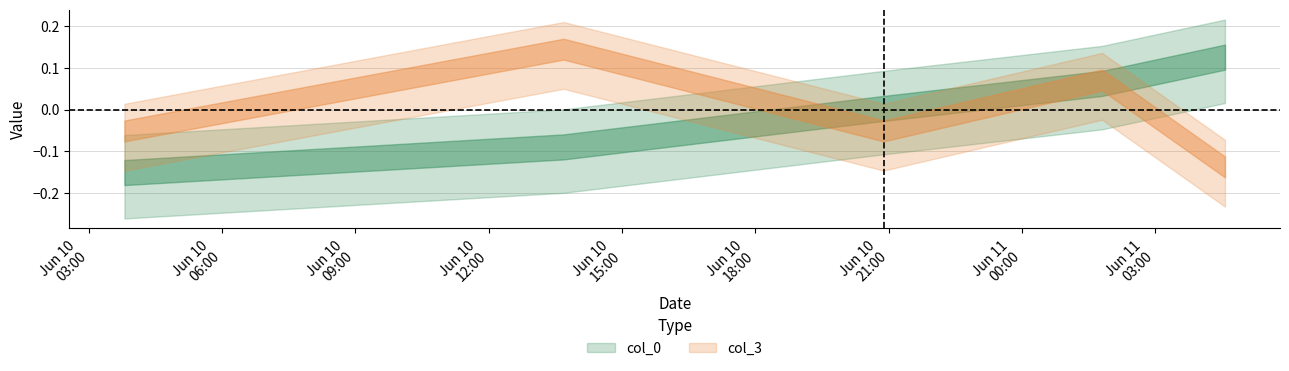

At which label does the data first exceed 0?

2007-06-10 20:53:00